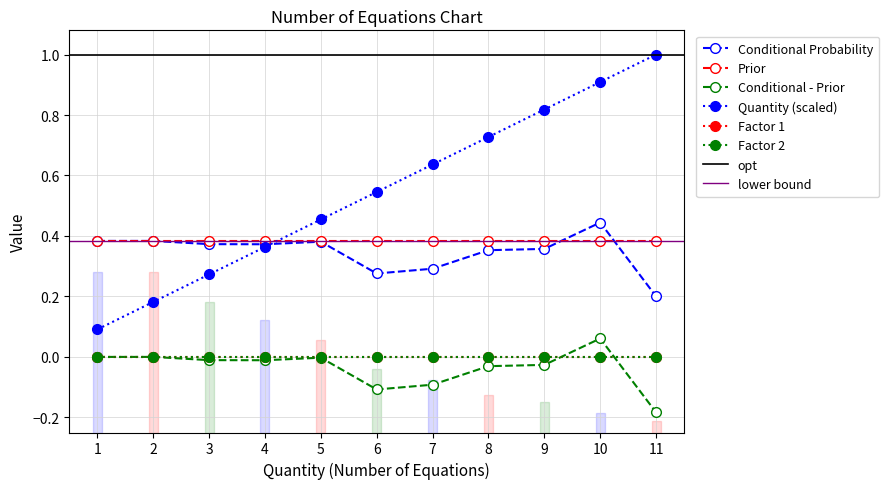

What is the difference between the second highest and minimum values in the Conditional Probability series?

0.2